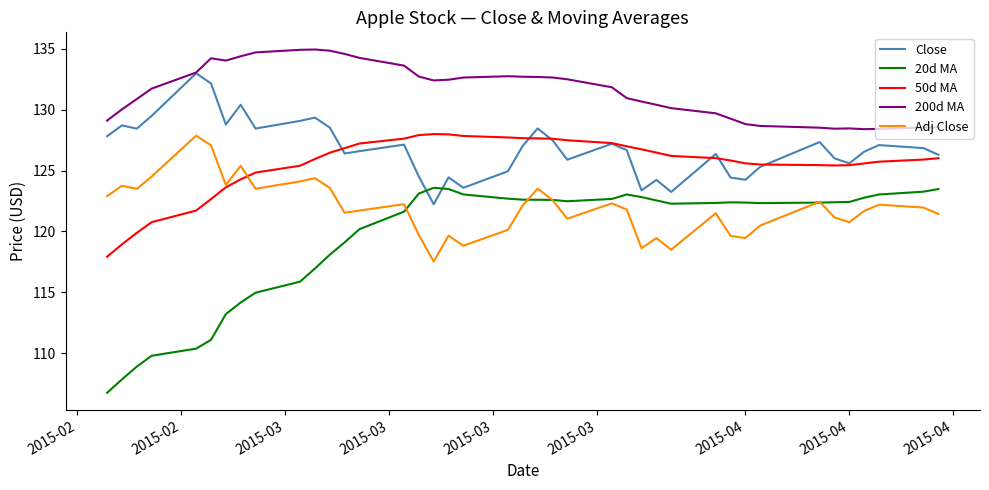

Which series has the largest total across all categories?

200d MA